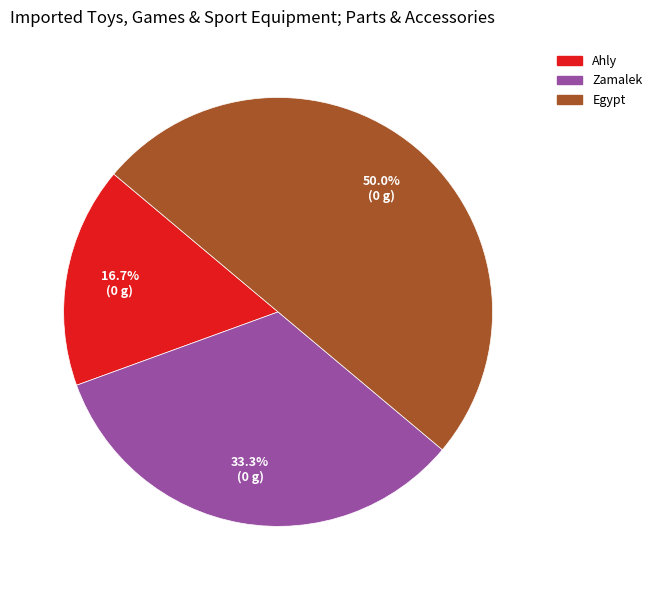

Does Ahly account for over 50% of the chart?

No